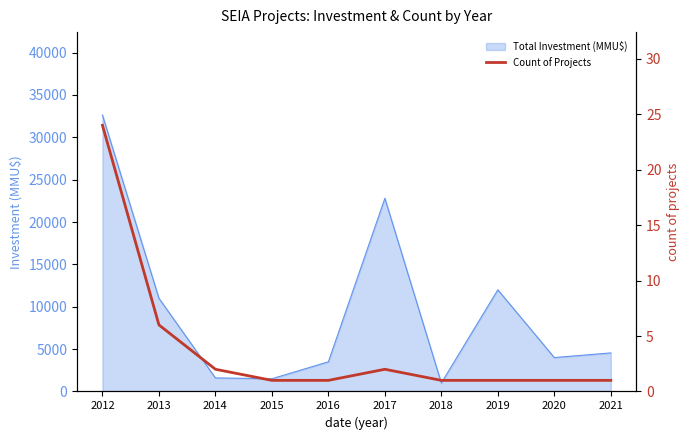

What is the difference between the maximum and minimum values?

23